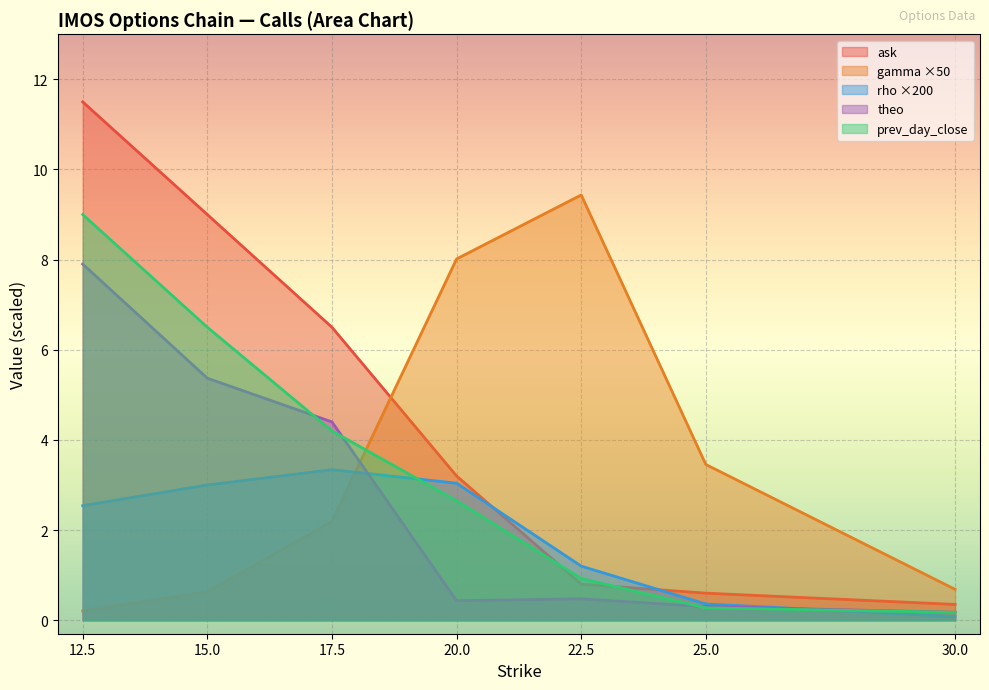

What is the maximum value shown in the chart?

11.5